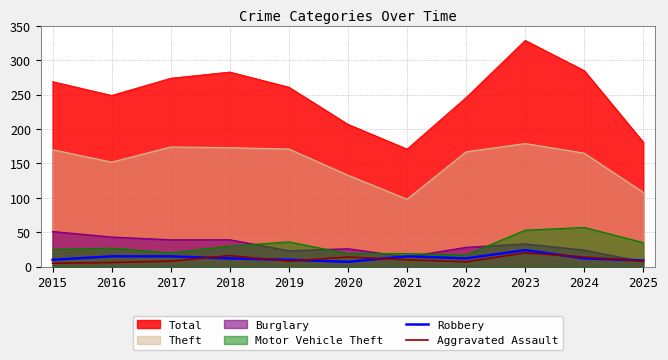

How many values in the Aggravated Assault series exceed 8?

5